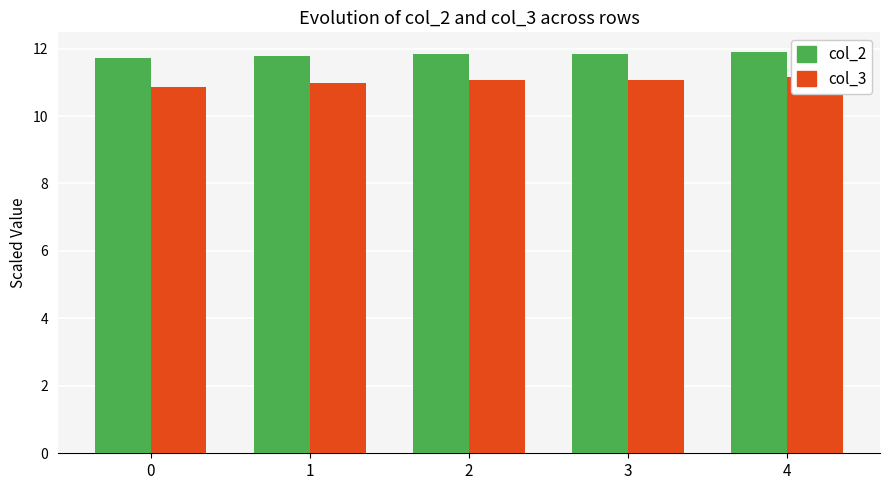

Is it true that col_2 equals 5.4 at 0?

False